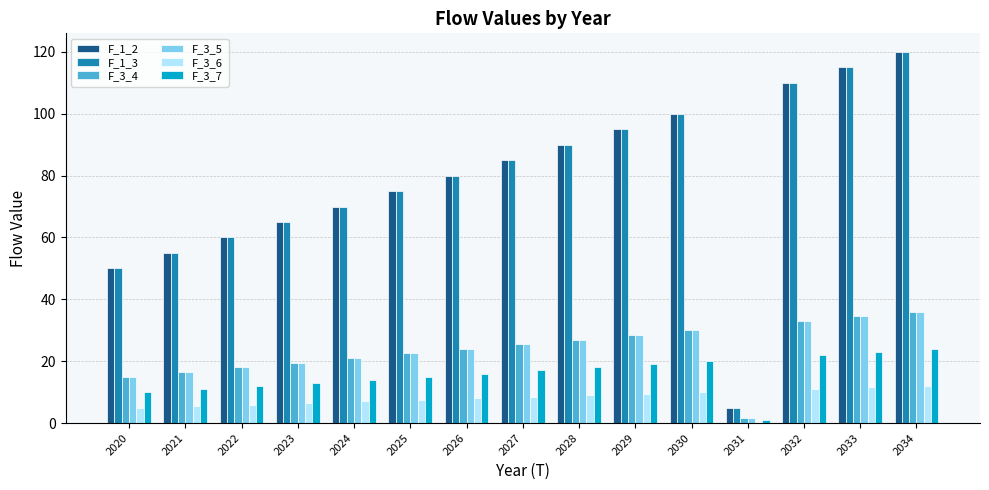

At which category is the sum across all series the highest?

2034